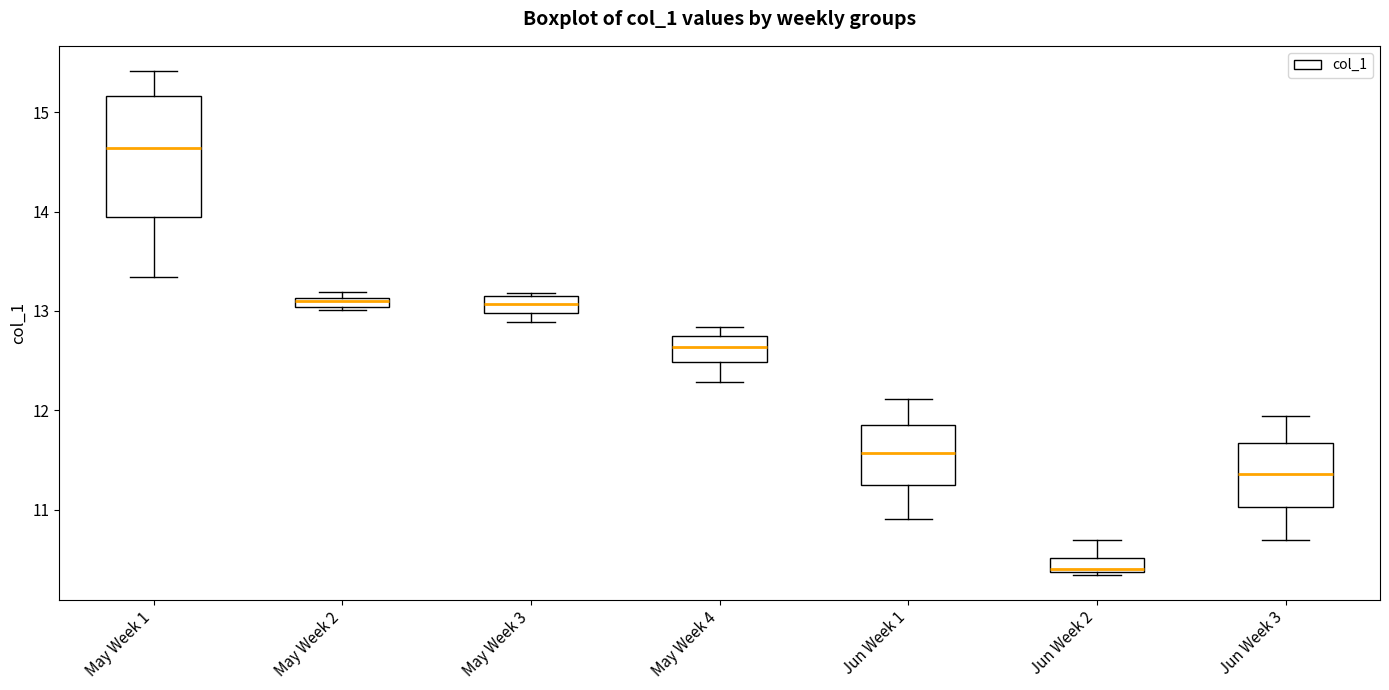

Comparing the boxes themselves (not the whiskers), which one is the tallest?

May Week 1